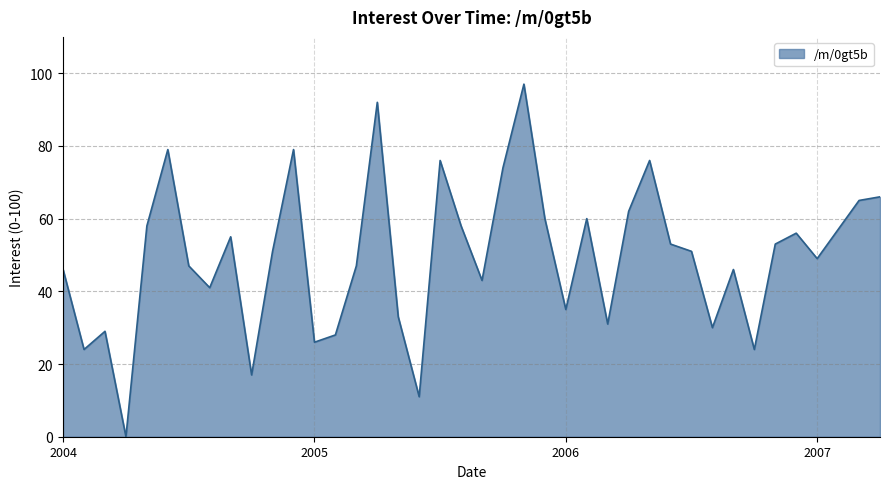

What is the maximum value shown in the chart?

97